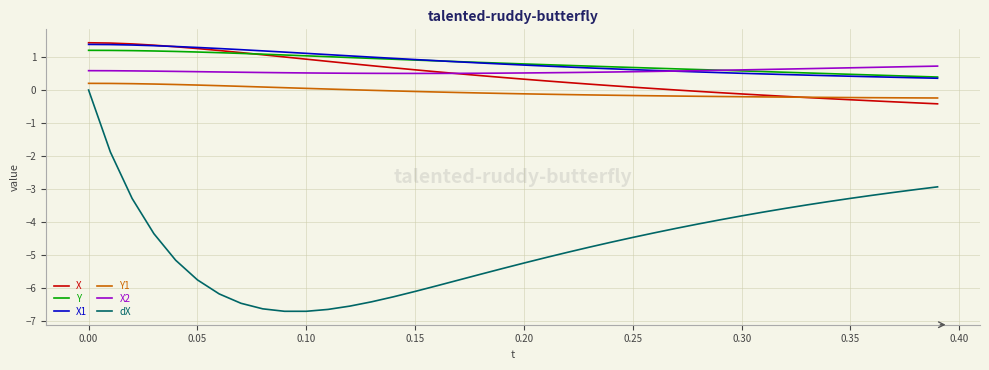

What is the minimum value for X2?

0.5